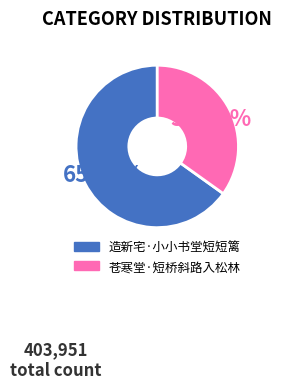

To the nearest percent, what is the difference between the largest and smallest slice percentages?

30%